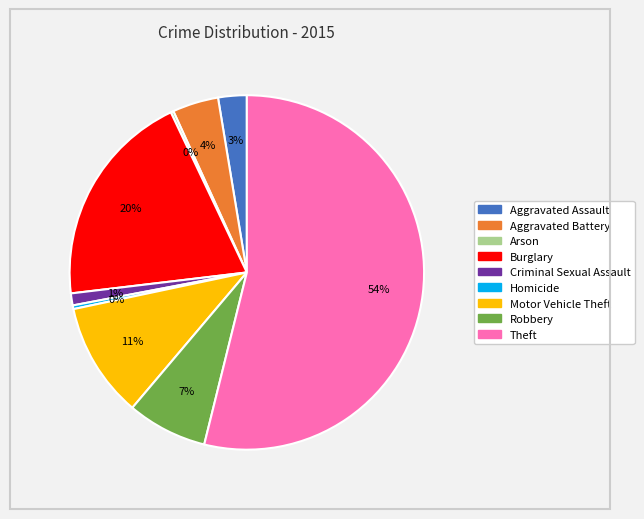

Is there any slice that represents more than half of the pie?

Yes